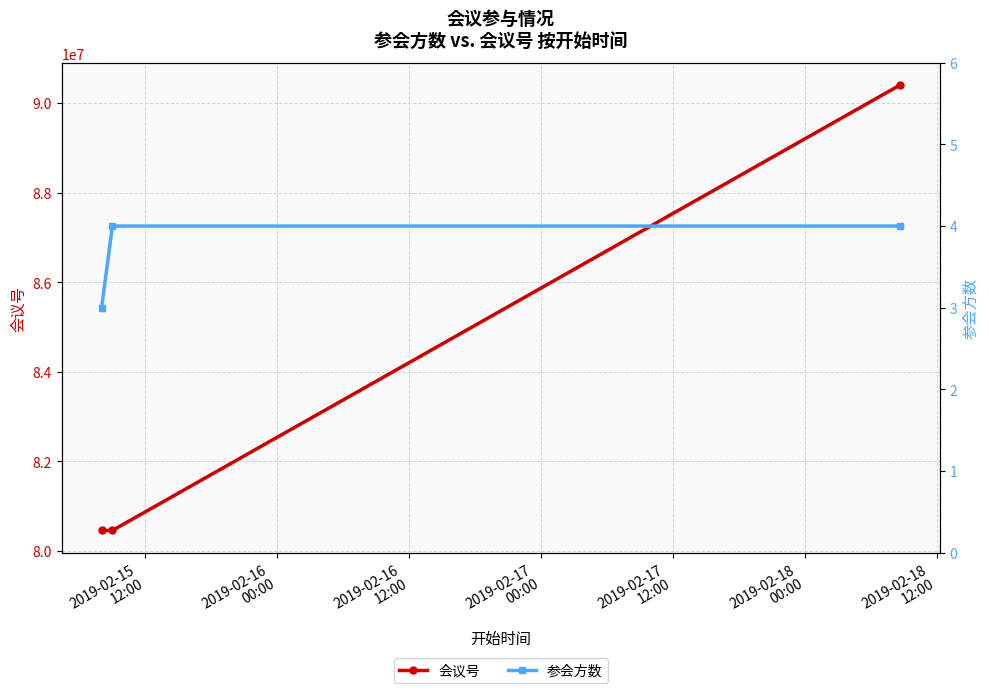

What is the value of the 会议号 point at the 1st from the left?

80457157